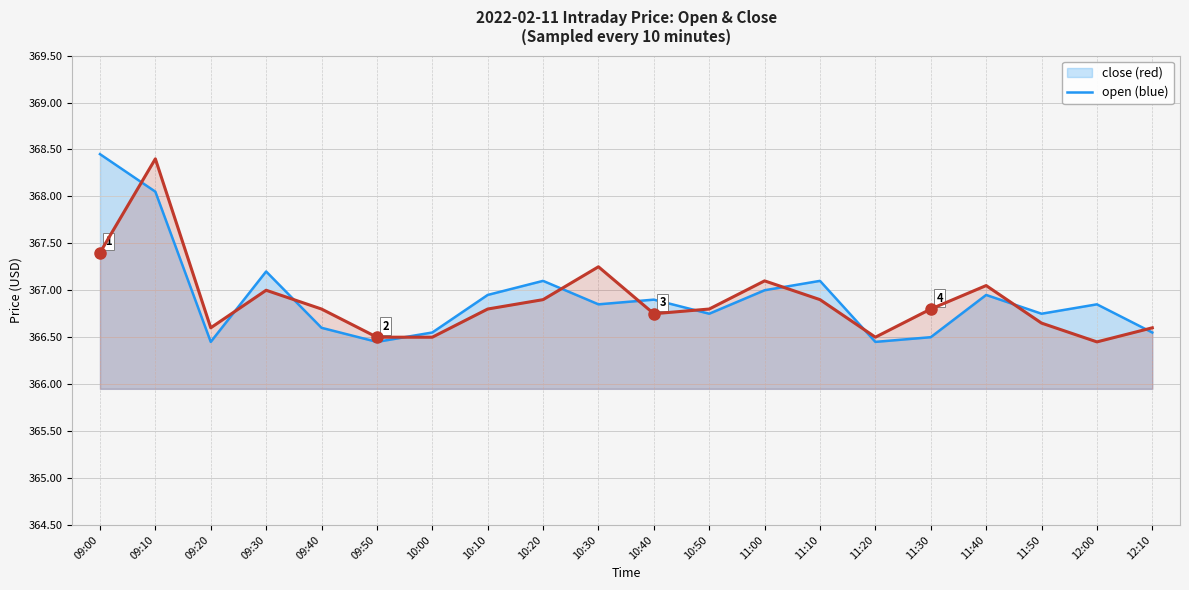

What is the label of the 18th point from the left?

11:50